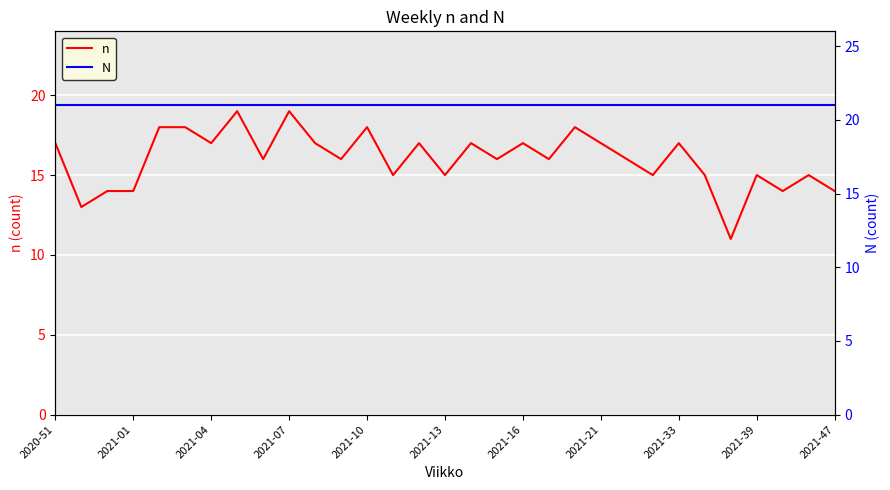

What is the difference between the n values at 2021-01 and 24?

4